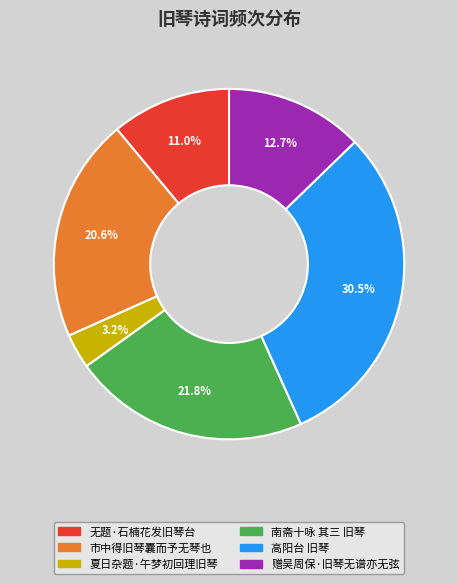

Does 赠吴周保·旧琴无谱亦无弦 account for over 50% of the chart?

No